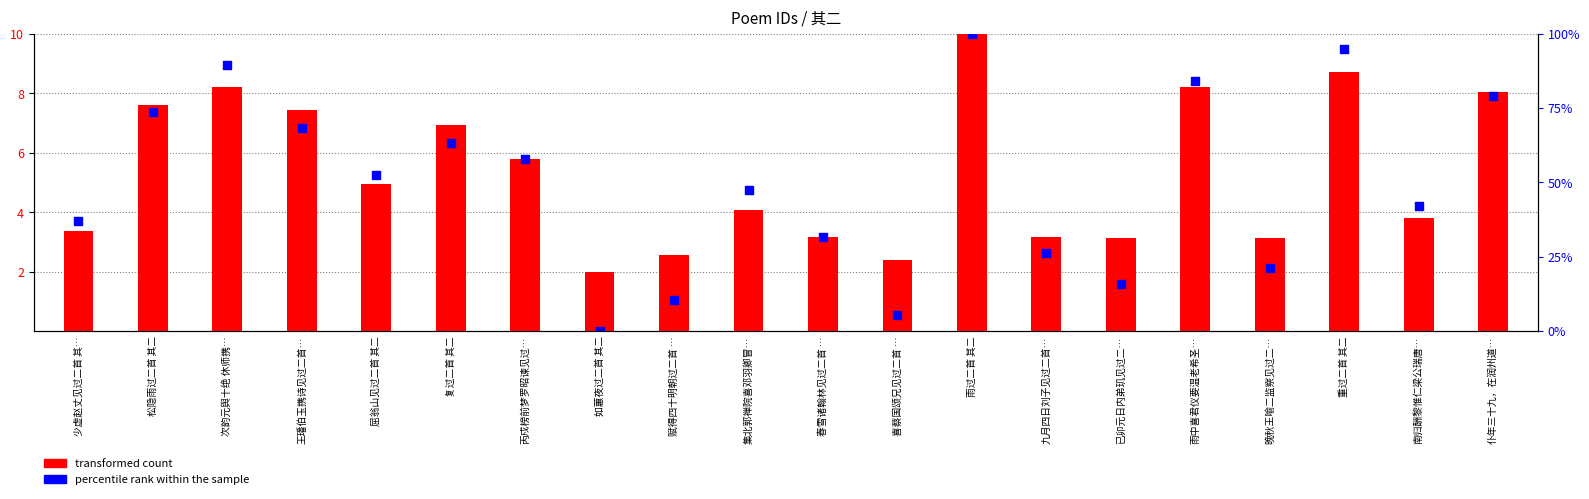

Is the value of transformed count at 集北郭禅院喜邓羽卿冒… greater than the value of percentile rank within the sample at 丙戍榜前梦罗昭谏见过…?

No